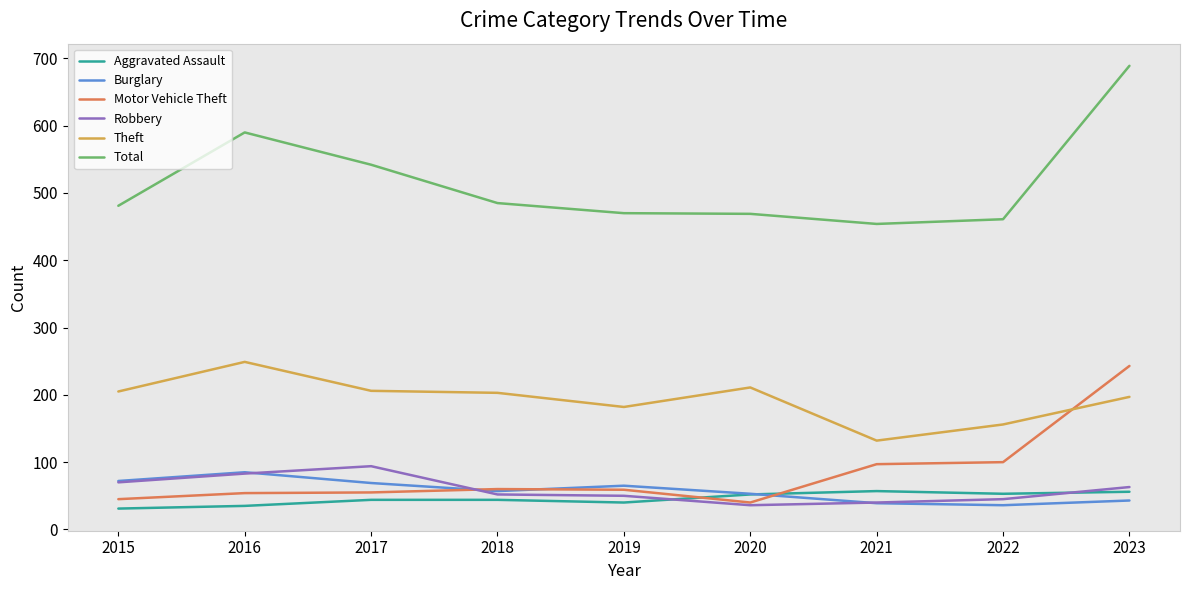

What value does the Motor Vehicle Theft series have at 2023?

243